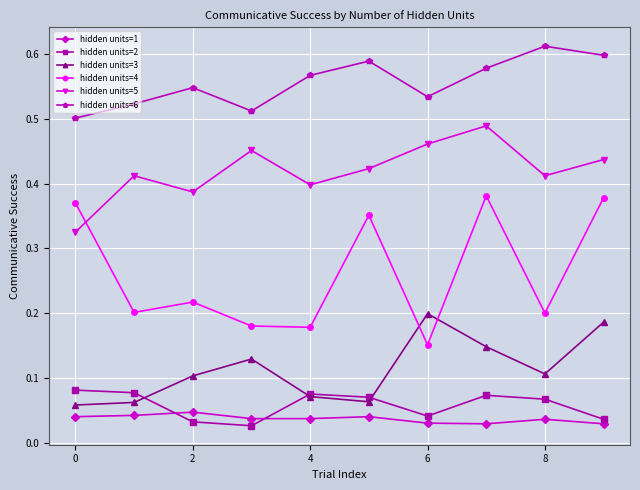

Rank the series by their maximum value, from highest to lowest.

hidden units=6, hidden units=5, hidden units=4, hidden units=3, hidden units=2, hidden units=1